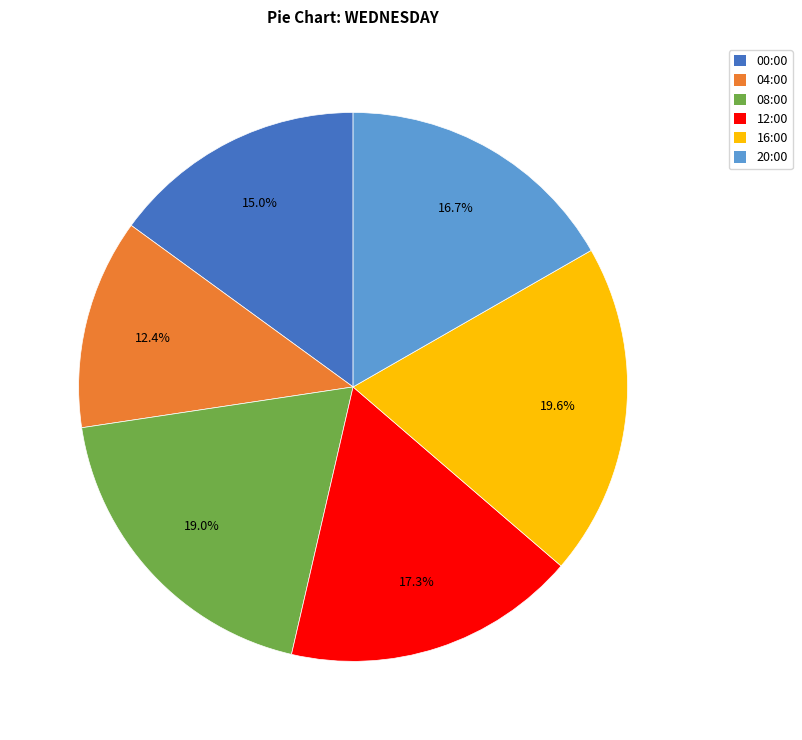

Which has a higher value, 20:00 or 04:00?

20:00